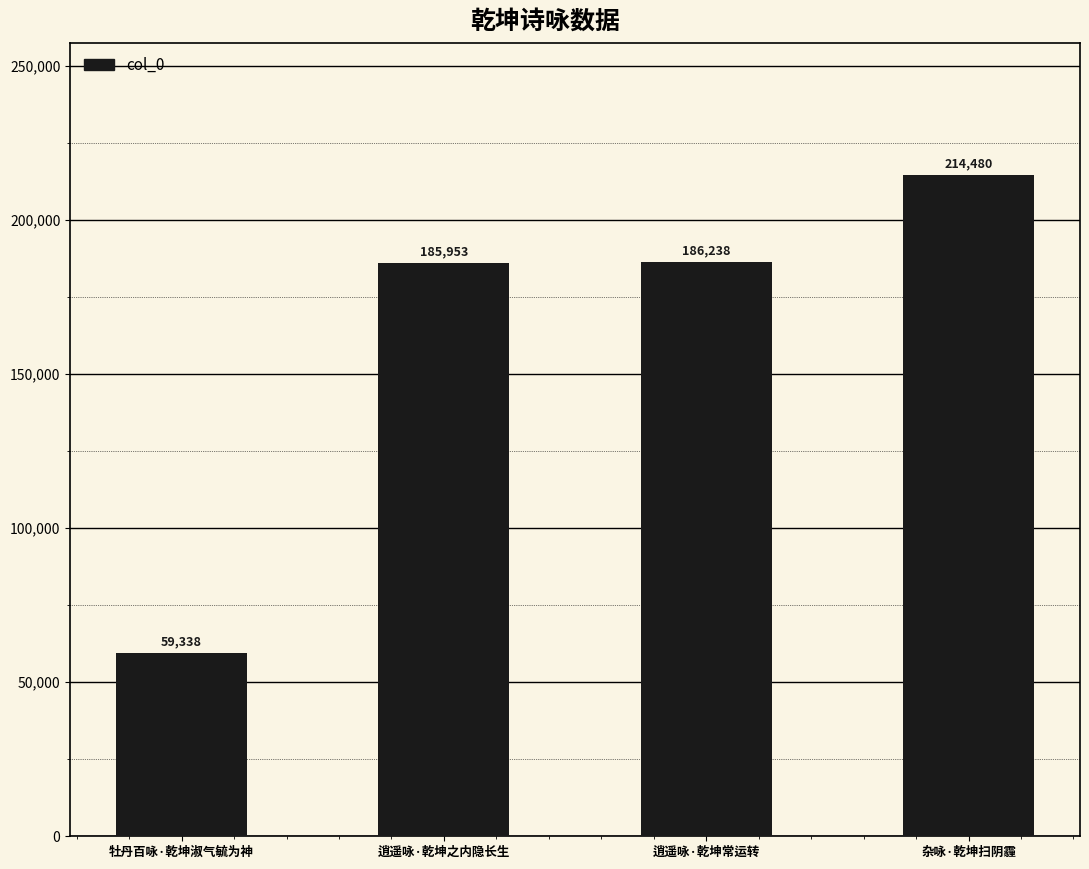

Does the chart contain any negative values?

No